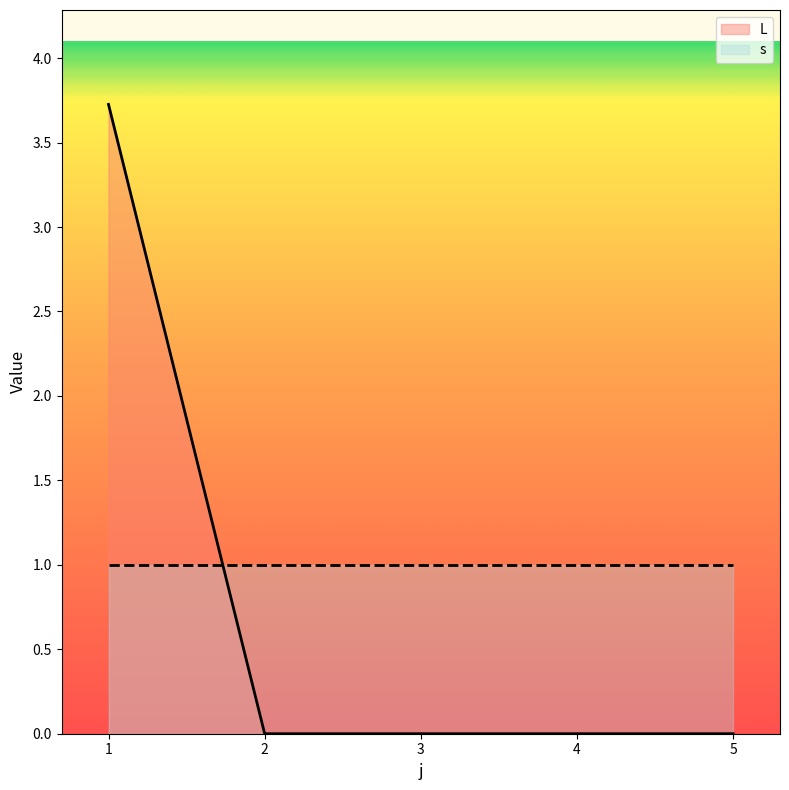

At which category does the chart reach its peak across all series?

1